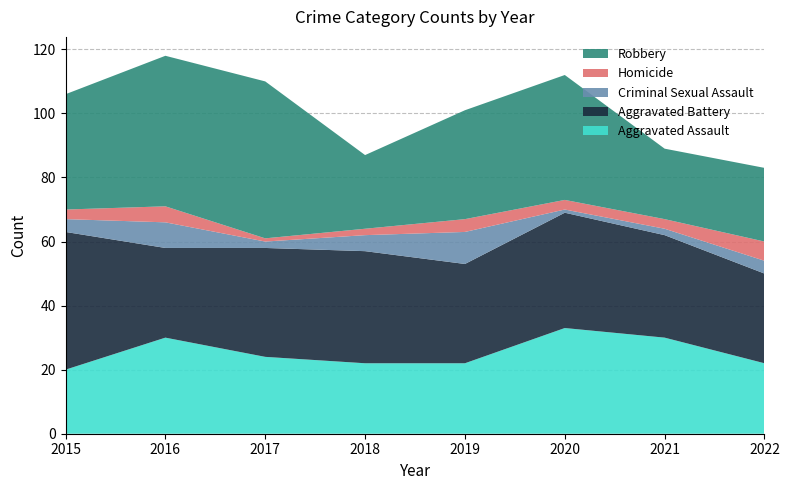

Reading left to right, list all the values displayed in this chart.

Aggravated Assault: 2015=20	2016=30	2017=24	2018=22	2019=22	2020=33	2021=30	2022=22
Aggravated Battery: 2015=43	2016=28	2017=34	2018=35	2019=31	2020=36	2021=32	2022=28
Criminal Sexual Assault: 2015=4	2016=8	2017=2	2018=5	2019=10	2020=1	2021=2	2022=4
Homicide: 2015=3	2016=5	2017=1	2018=2	2019=4	2020=3	2021=3	2022=6
Robbery: 2015=36	2016=47	2017=49	2018=23	2019=34	2020=39	2021=22	2022=23